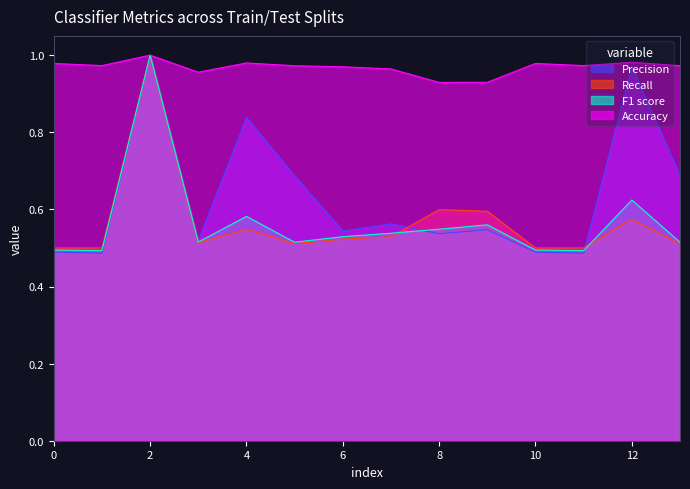

Rank the series at 1 from lowest to highest value.

Precision, F1 score, Recall, Accuracy